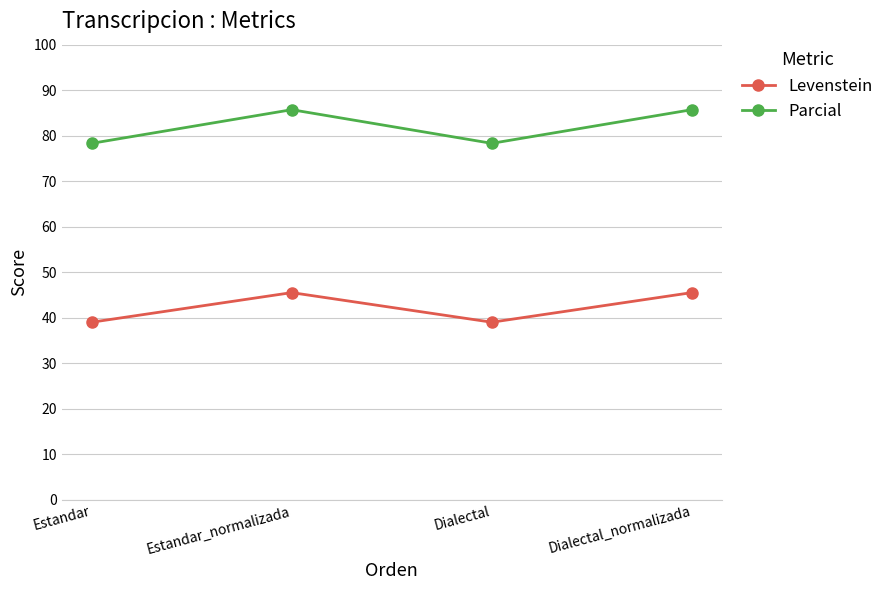

List the series in order of their peak value, highest first.

Parcial, Levenstein